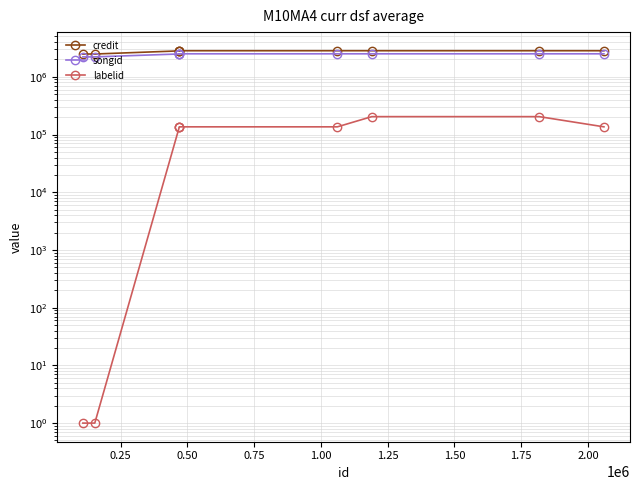

True or false: labelid and credit intersect in this chart.

False